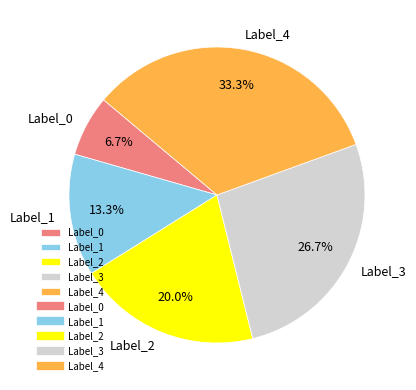

Which has a higher value, Label_3 or Label_4?

Label_4